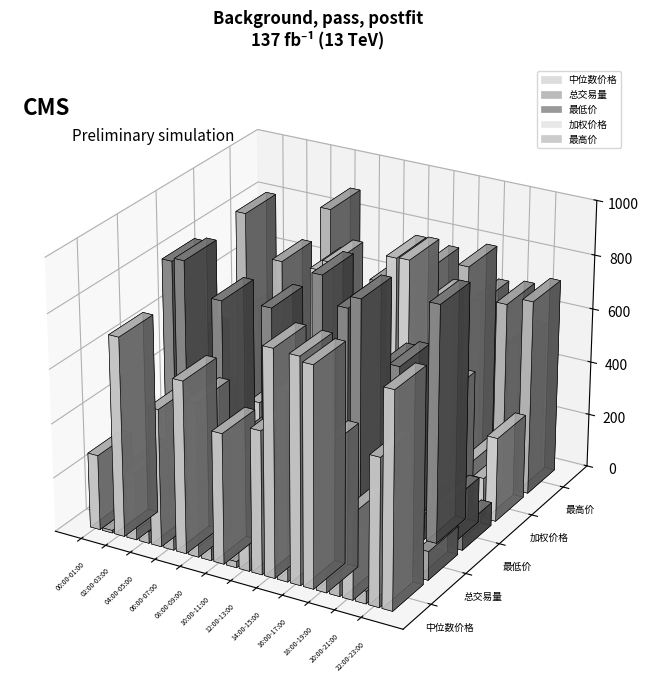

Rank the series at 01:00-02:00 from lowest to highest value.

中位数价格, 加权价格, 总交易量, 最高价, 最低价